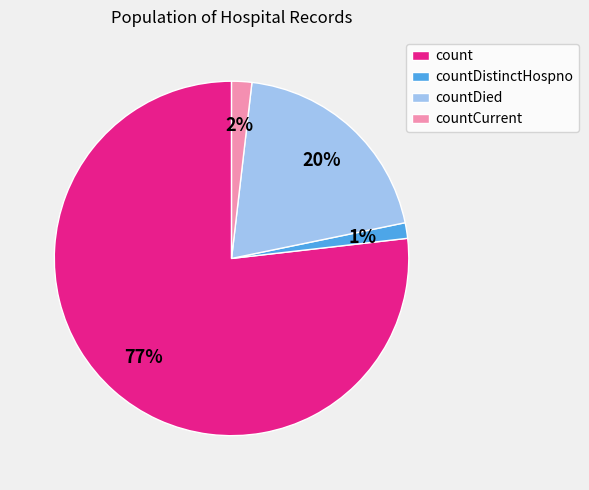

Combined, do countDistinctHospno and countDied account for over 50%?

No